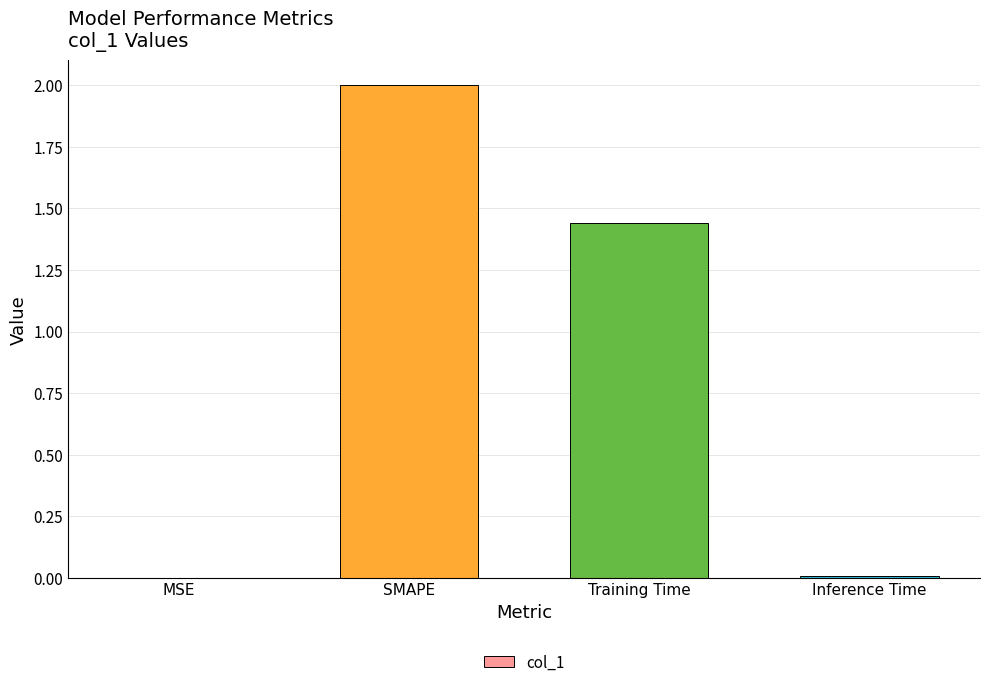

Are the bars horizontal?

No